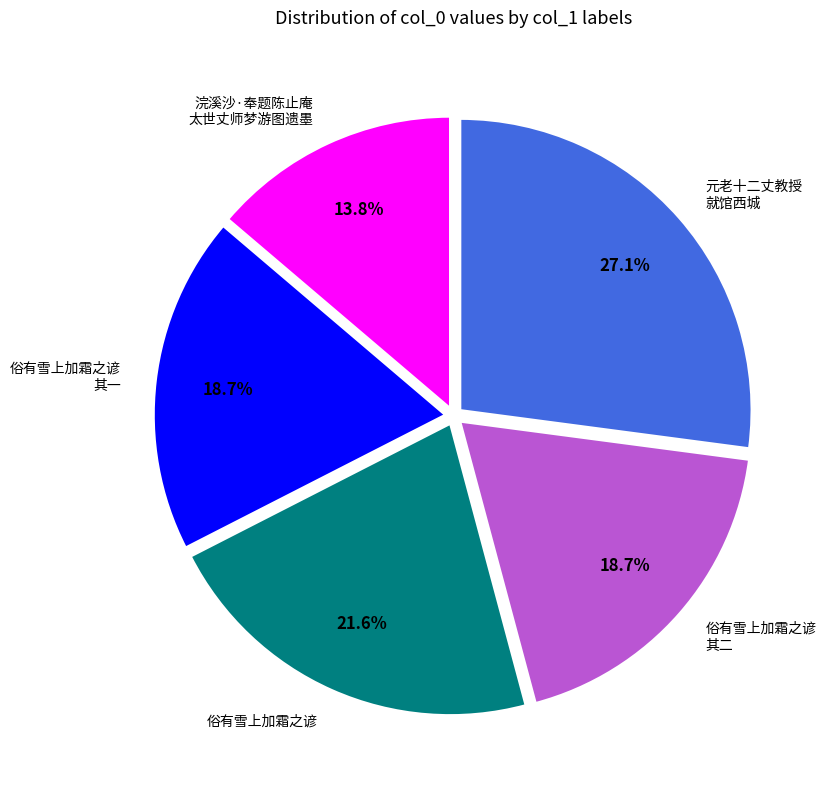

To the nearest percent, what is the difference between the largest and smallest slice percentages?

13%